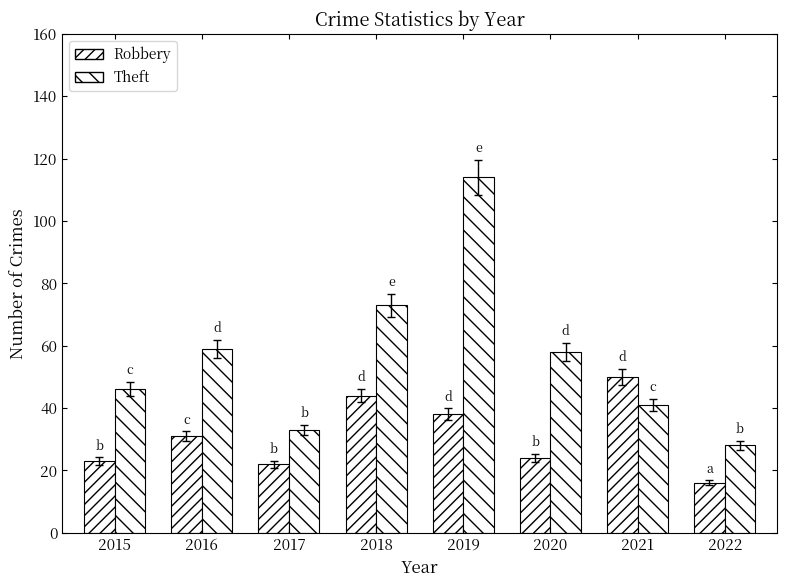

At which category does the chart reach its minimum across all series?

2022